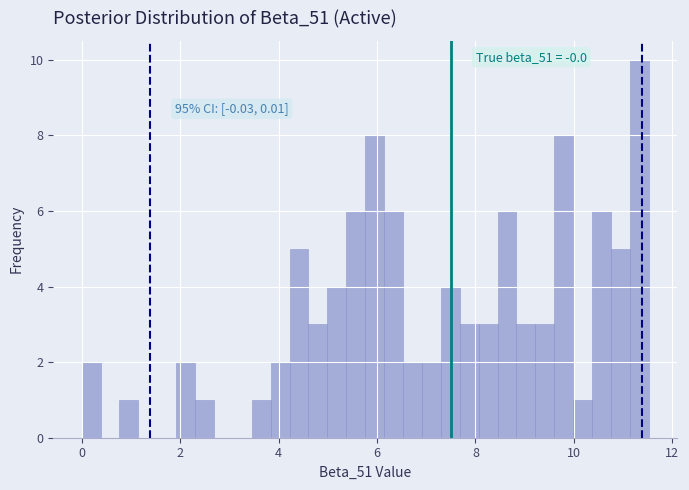

Read against the x-axis, roughly where is the centre of the tallest bar?

11.4